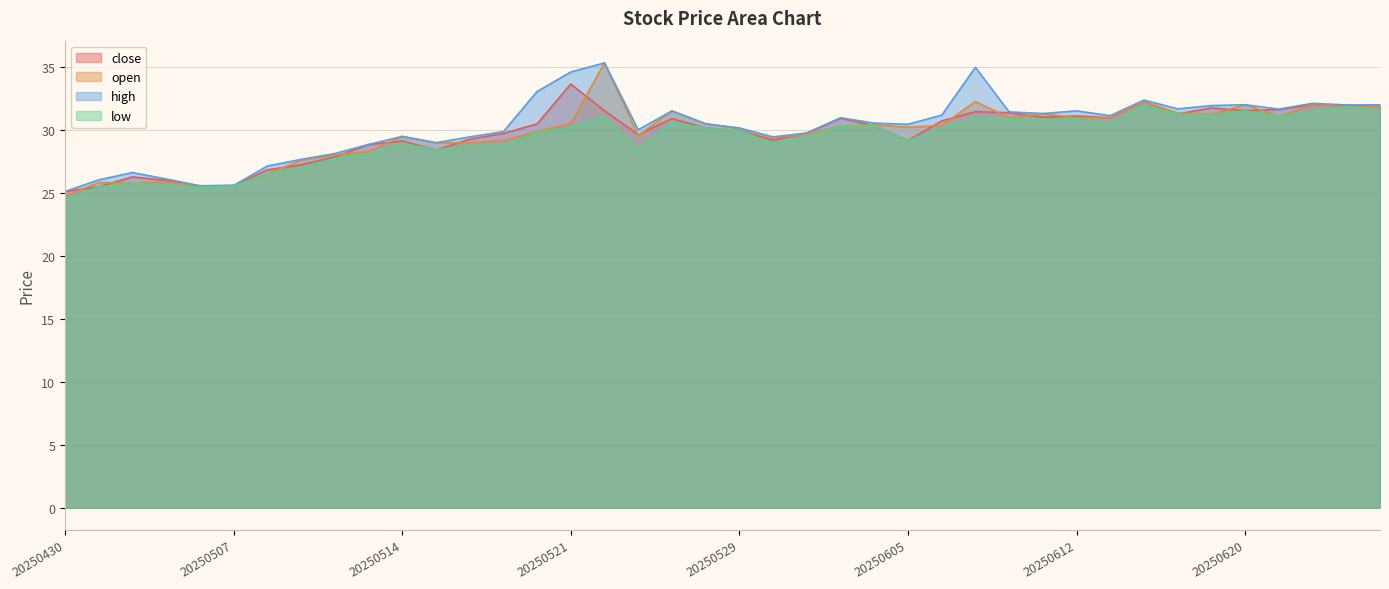

True or false: close and low intersect in this chart.

False